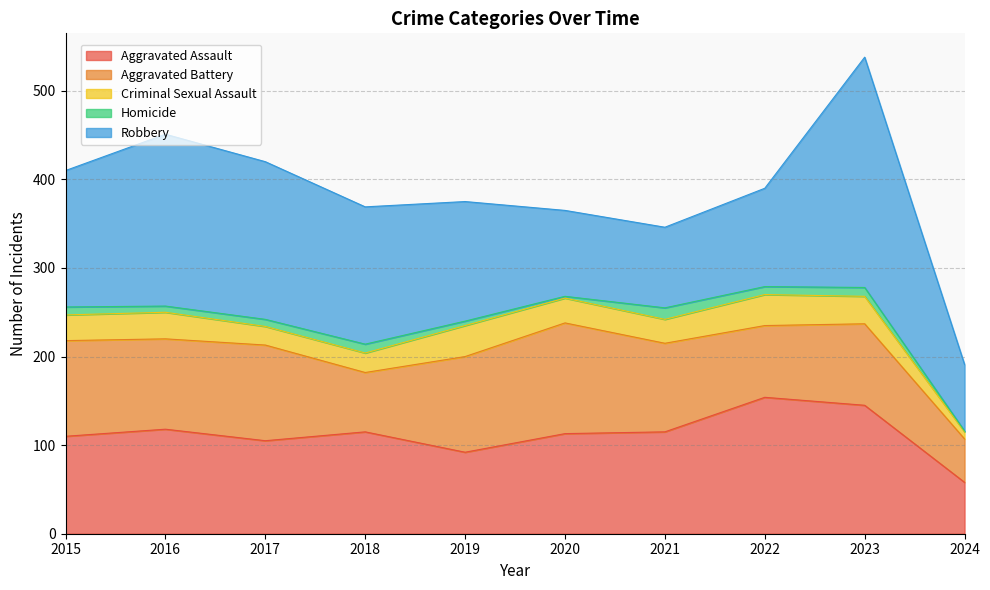

What is the value of the Homicide point at the 5th from the left?

5